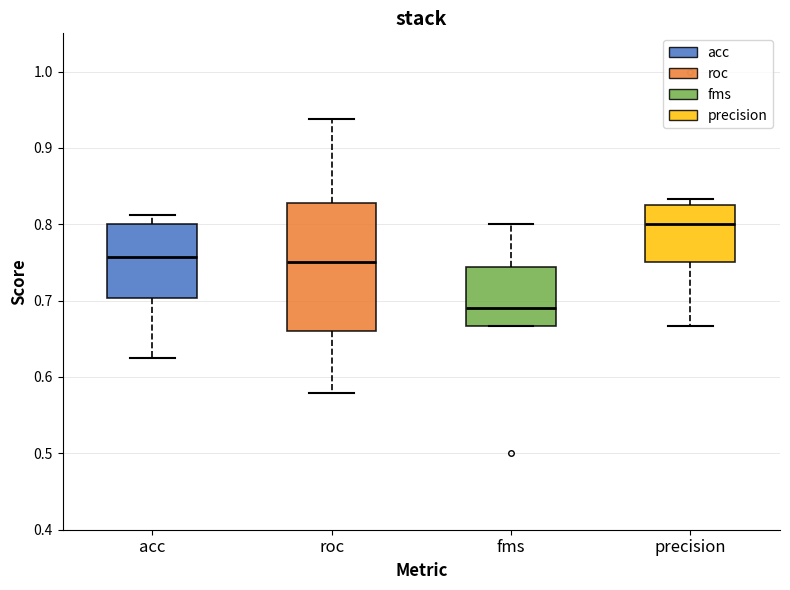

Where does the median line of the box for precision sit on the y-axis? The values are not printed on the chart, so give them approximately, as read against the axis.

0.80